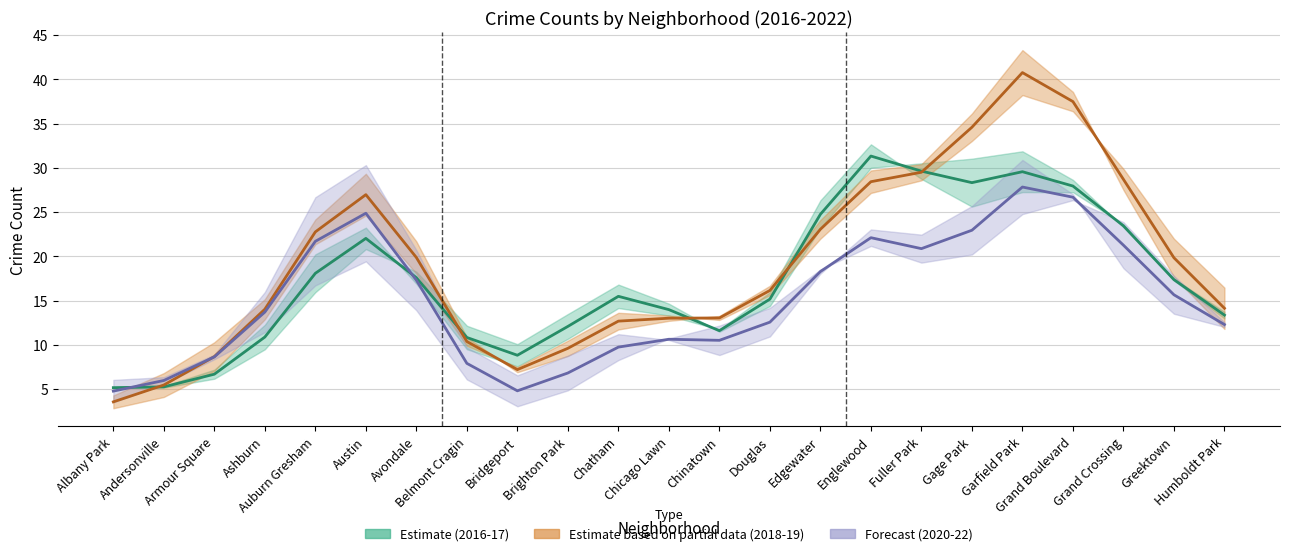

What is the difference between the second highest and second lowest values in the Estimate series?

24.4